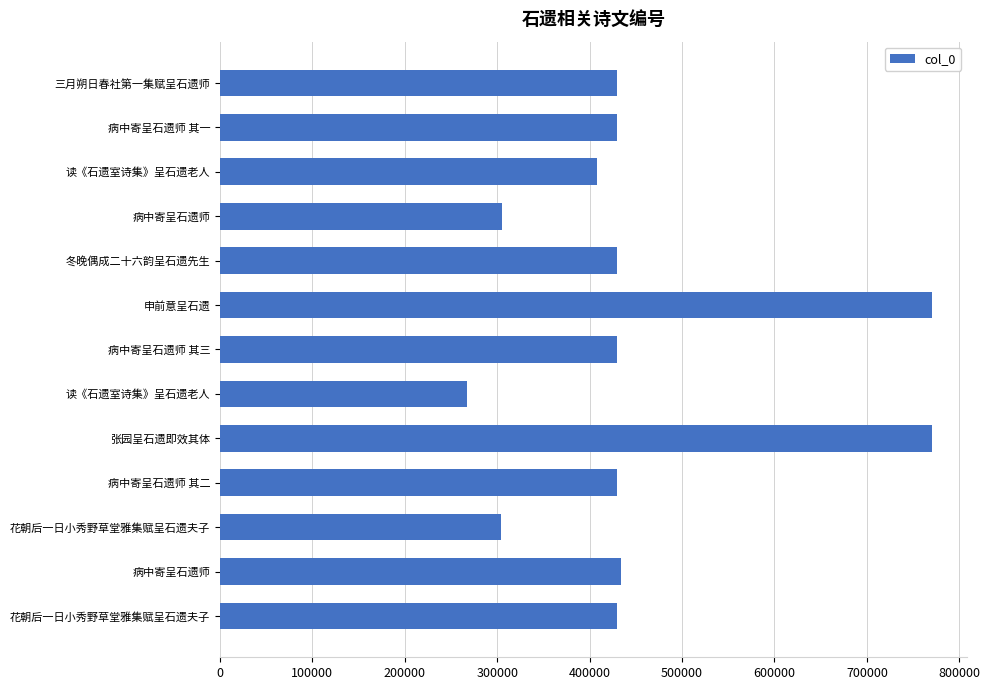

Does the chart contain any negative values?

No